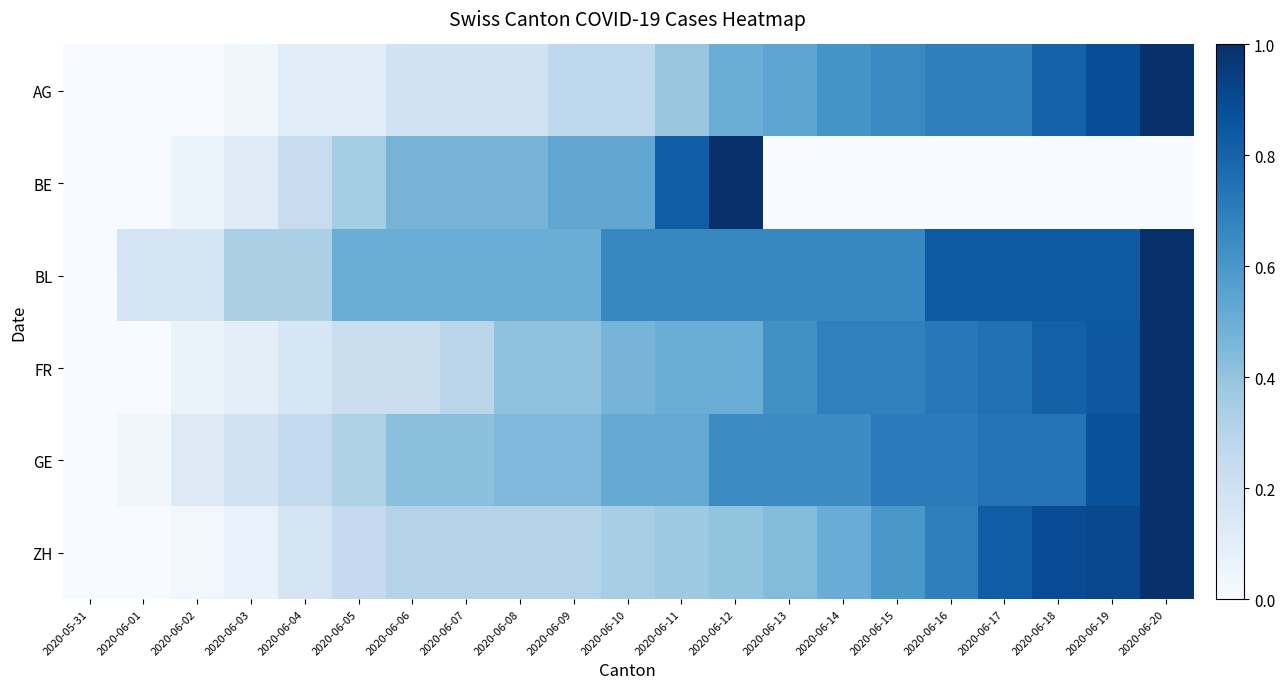

Reading right to left, transcribe all the data shown in this chart.

AG: 2020-06-20=1.0	2020-06-19=0.9	2020-06-18=0.8	2020-06-17=0.7	2020-06-16=0.7	2020-06-15=0.7	2020-06-14=0.6	2020-06-13=0.5	2020-06-12=0.5	2020-06-11=0.4	2020-06-10=0.3	2020-06-09=0.3	2020-06-08=0.2	2020-06-07=0.2	2020-06-06=0.2	2020-06-05=0.1	2020-06-04=0.1	2020-06-03=0.0	2020-06-02=0.0	2020-06-01=0.0	2020-05-31=0.0
BE: 2020-06-20=0.0	2020-06-19=0.0	2020-06-18=0.0	2020-06-17=0.0	2020-06-16=0.0	2020-06-15=0.0	2020-06-14=0.0	2020-06-13=0.0	2020-06-12=1.0	2020-06-11=0.8	2020-06-10=0.5	2020-06-09=0.5	2020-06-08=0.5	2020-06-07=0.5	2020-06-06=0.5	2020-06-05=0.4	2020-06-04=0.2	2020-06-03=0.1	2020-06-02=0.1	2020-06-01=0.0	2020-05-31=0.0
BL: 2020-06-20=1.0	2020-06-19=0.8	2020-06-18=0.8	2020-06-17=0.8	2020-06-16=0.8	2020-06-15=0.7	2020-06-14=0.7	2020-06-13=0.7	2020-06-12=0.7	2020-06-11=0.7	2020-06-10=0.7	2020-06-09=0.5	2020-06-08=0.5	2020-06-07=0.5	2020-06-06=0.5	2020-06-05=0.5	2020-06-04=0.3	2020-06-03=0.3	2020-06-02=0.2	2020-06-01=0.2	2020-05-31=0.0
FR: 2020-06-20=1.0	2020-06-19=0.8	2020-06-18=0.8	2020-06-17=0.8	2020-06-16=0.7	2020-06-15=0.7	2020-06-14=0.7	2020-06-13=0.6	2020-06-12=0.5	2020-06-11=0.5	2020-06-10=0.5	2020-06-09=0.4	2020-06-08=0.4	2020-06-07=0.3	2020-06-06=0.2	2020-06-05=0.2	2020-06-04=0.2	2020-06-03=0.1	2020-06-02=0.1	2020-06-01=0.0	2020-05-31=0.0
GE: 2020-06-20=1.0	2020-06-19=0.9	2020-06-18=0.7	2020-06-17=0.7	2020-06-16=0.7	2020-06-15=0.7	2020-06-14=0.6	2020-06-13=0.6	2020-06-12=0.6	2020-06-11=0.5	2020-06-10=0.5	2020-06-09=0.5	2020-06-08=0.5	2020-06-07=0.4	2020-06-06=0.4	2020-06-05=0.3	2020-06-04=0.3	2020-06-03=0.2	2020-06-02=0.1	2020-06-01=0.0	2020-05-31=0.0
ZH: 2020-06-20=1.0	2020-06-19=0.9	2020-06-18=0.9	2020-06-17=0.8	2020-06-16=0.7	2020-06-15=0.6	2020-06-14=0.5	2020-06-13=0.4	2020-06-12=0.4	2020-06-11=0.4	2020-06-10=0.3	2020-06-09=0.3	2020-06-08=0.3	2020-06-07=0.3	2020-06-06=0.3	2020-06-05=0.3	2020-06-04=0.2	2020-06-03=0.1	2020-06-02=0.0	2020-06-01=0.0	2020-05-31=0.0